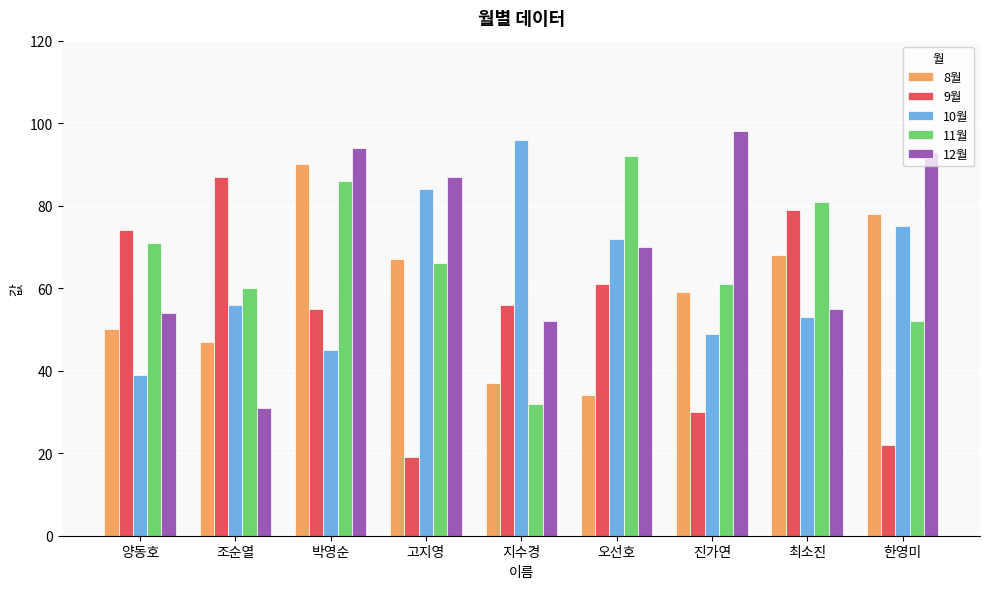

At which label does 9월 first exceed 56?

양동호